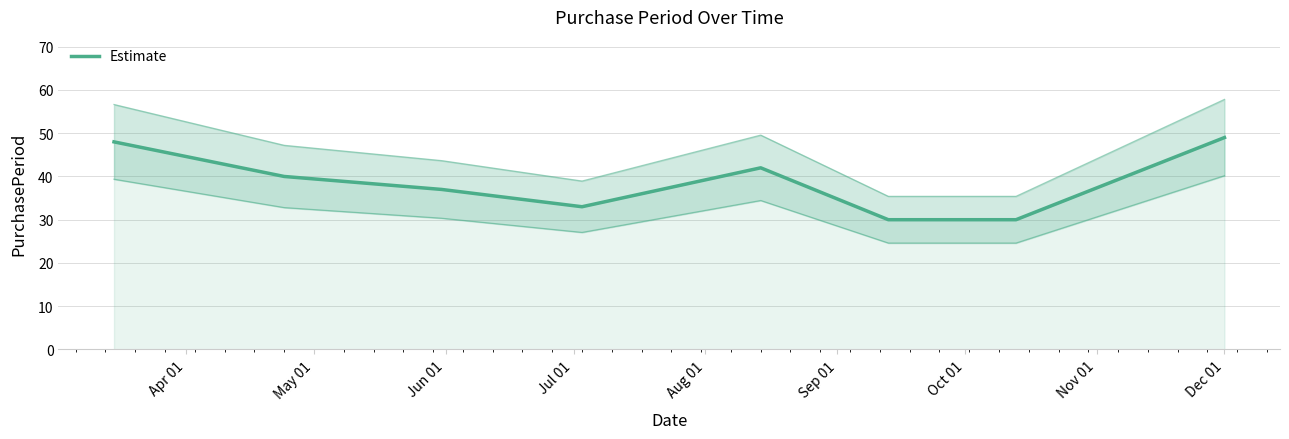

How many lines are shown in the chart?

1